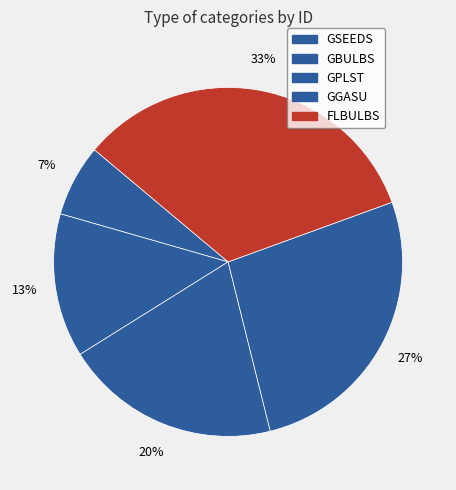

The FLBULBS slice represents 33% of the pie. True or false?

True